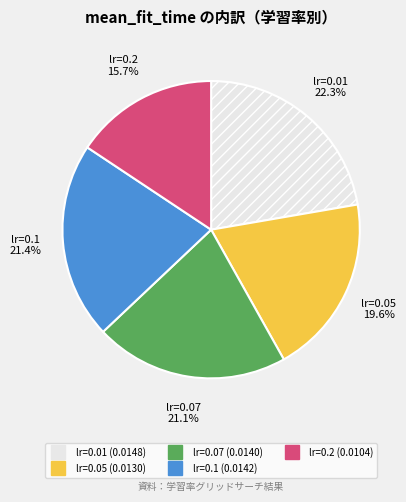

Does any single category account for the majority?

No